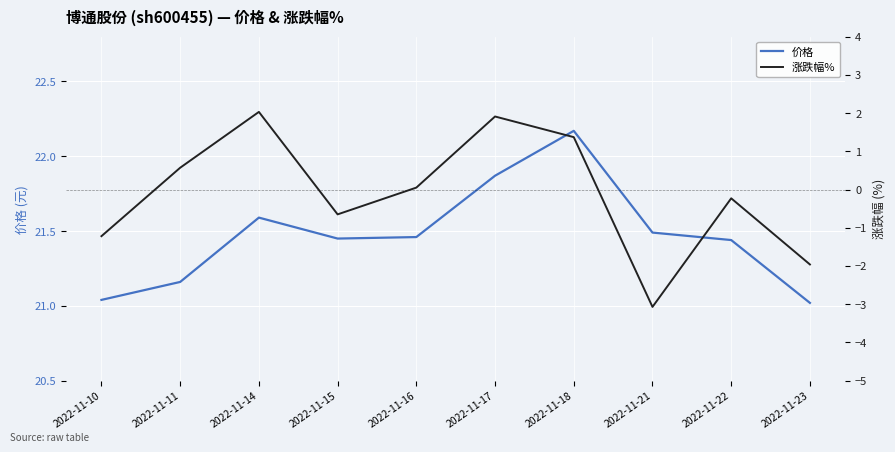

What are all the series names shown in the legend?

价格, 涨跌幅%